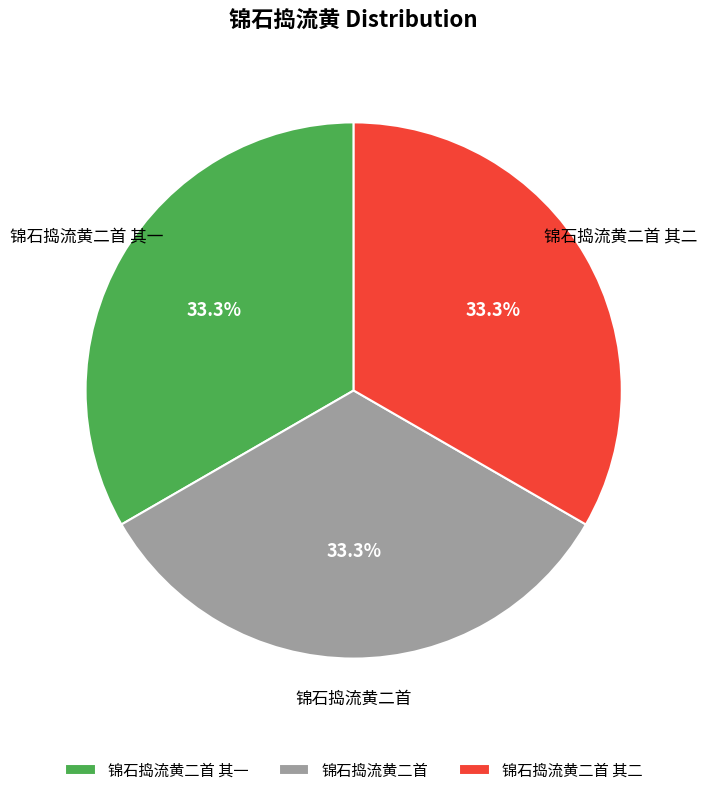

Is it true that 锦石捣流黄二首 其一 is 33% of the pie?

True